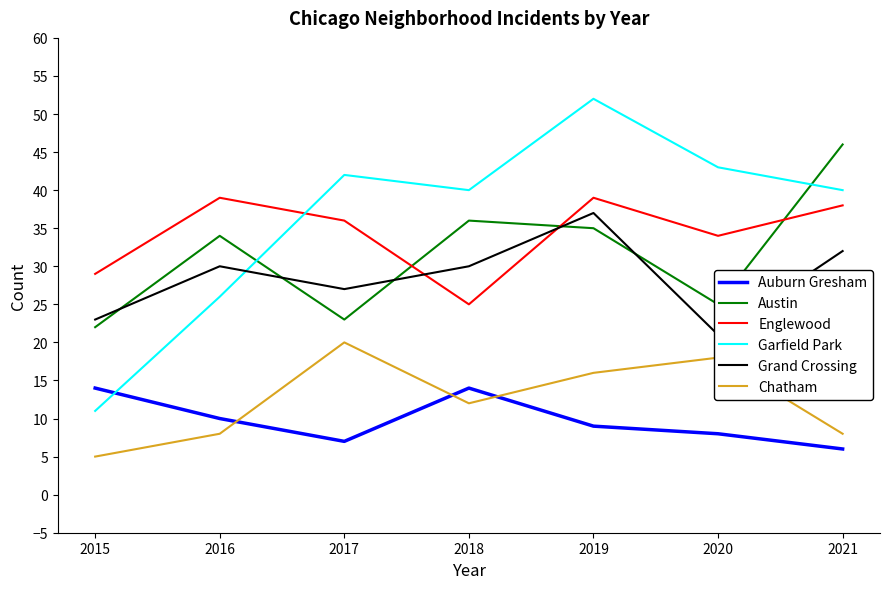

Is this an area chart (filled region under the line)?

No